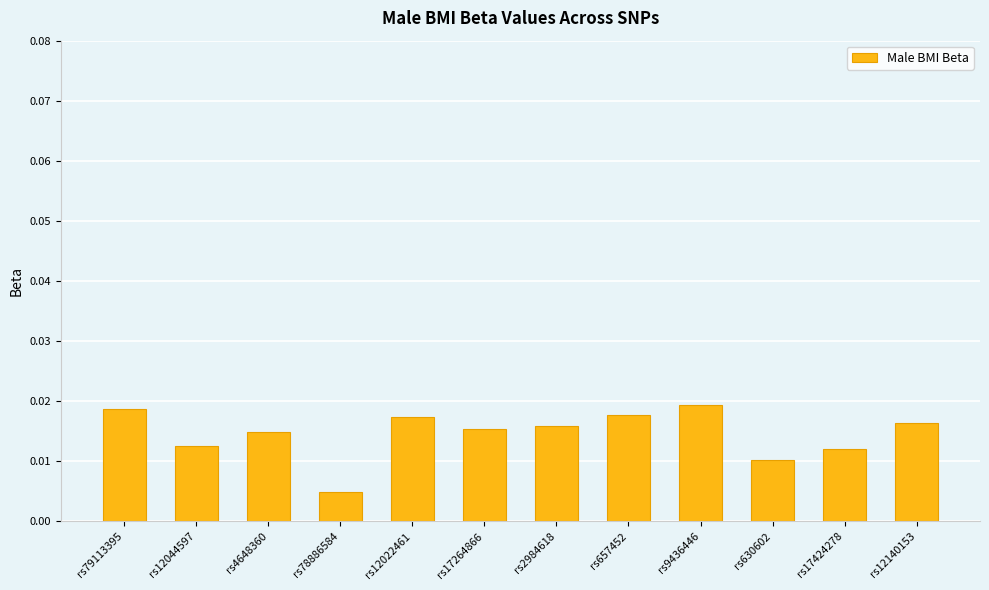

Which category has the lowest value across all series?

rs78886584